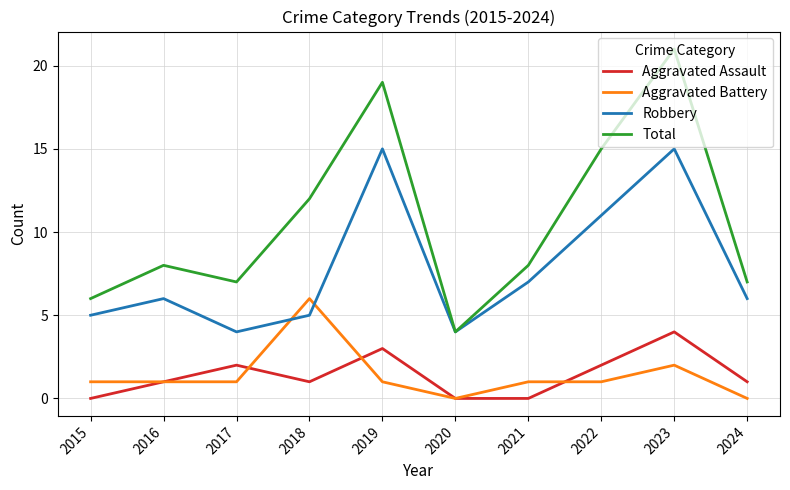

Which series has the largest range (max minus min)?

Total